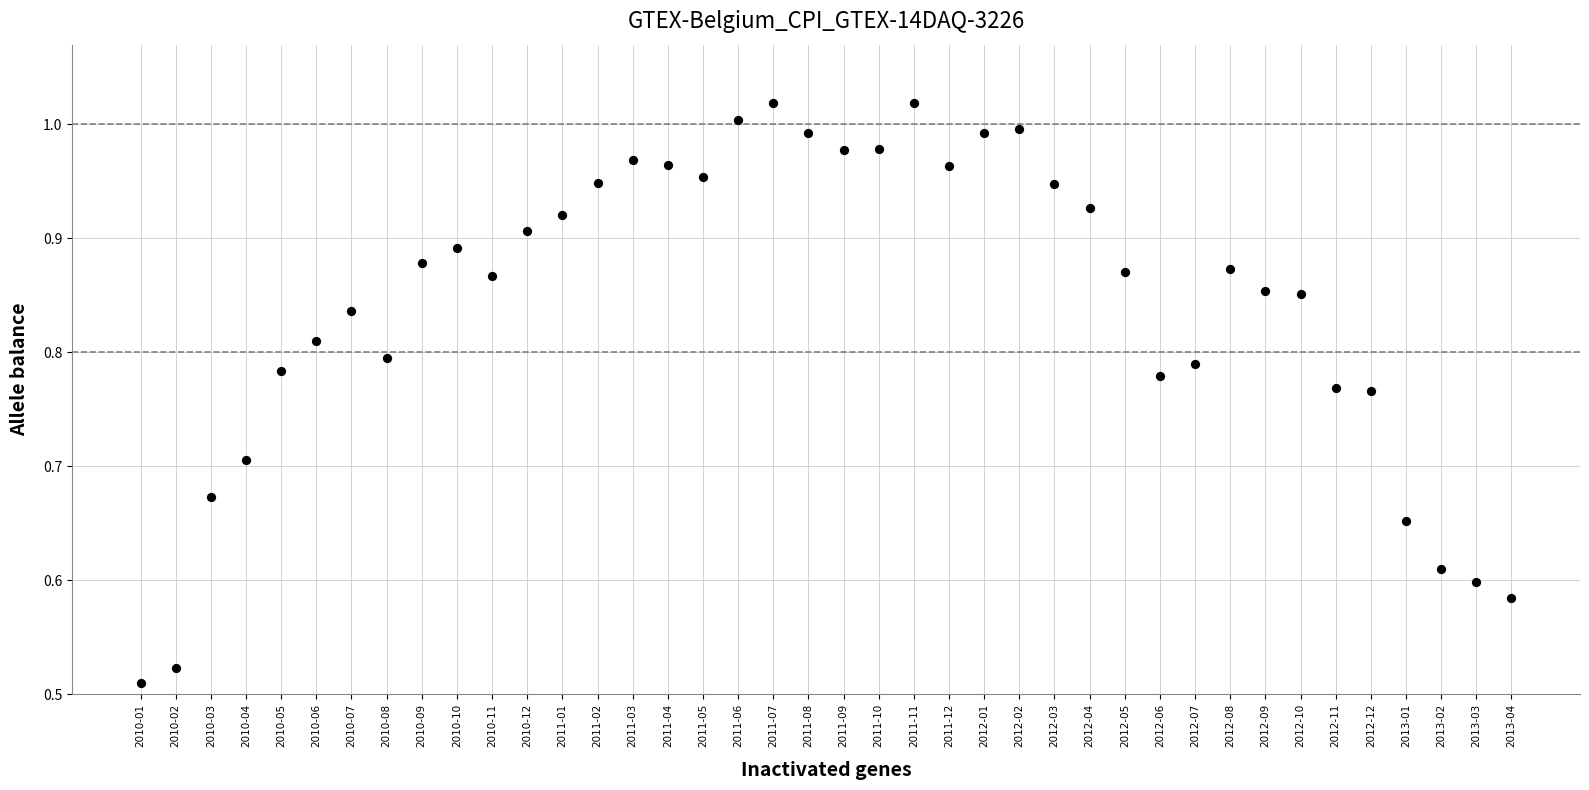

How many data points are displayed?

40